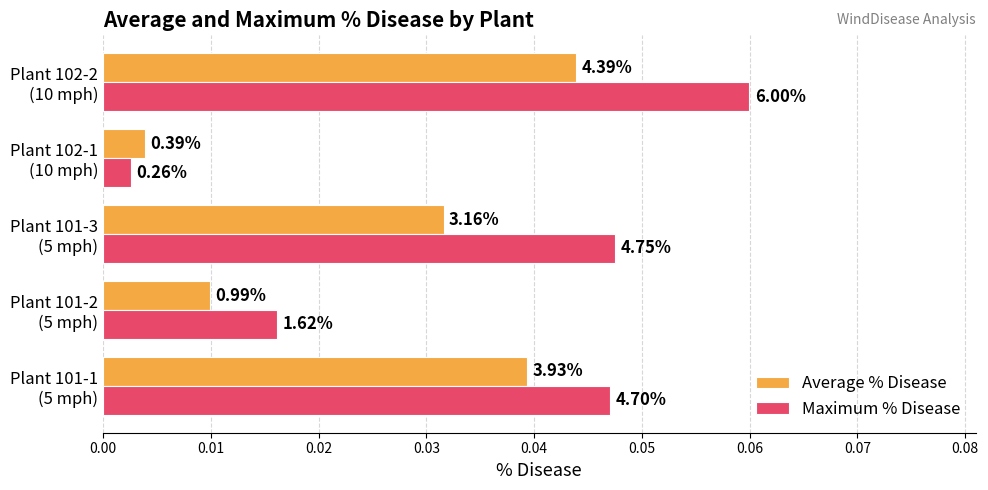

Which series has the widest spread of values?

Maximum % Disease